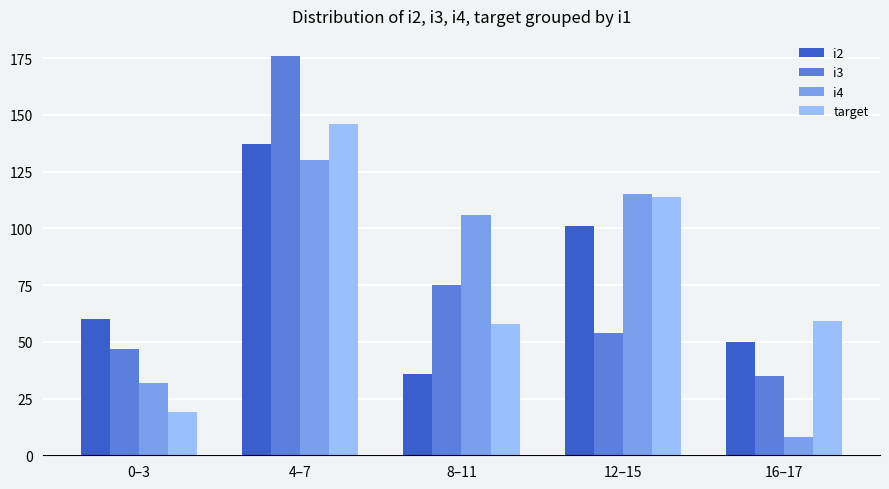

Reading left to right, extract all data points from this chart.

i2: 60	137	36	101	50
i3: 47	176	75	54	35
i4: 32	130	106	115	8
target: 19	146	58	114	59